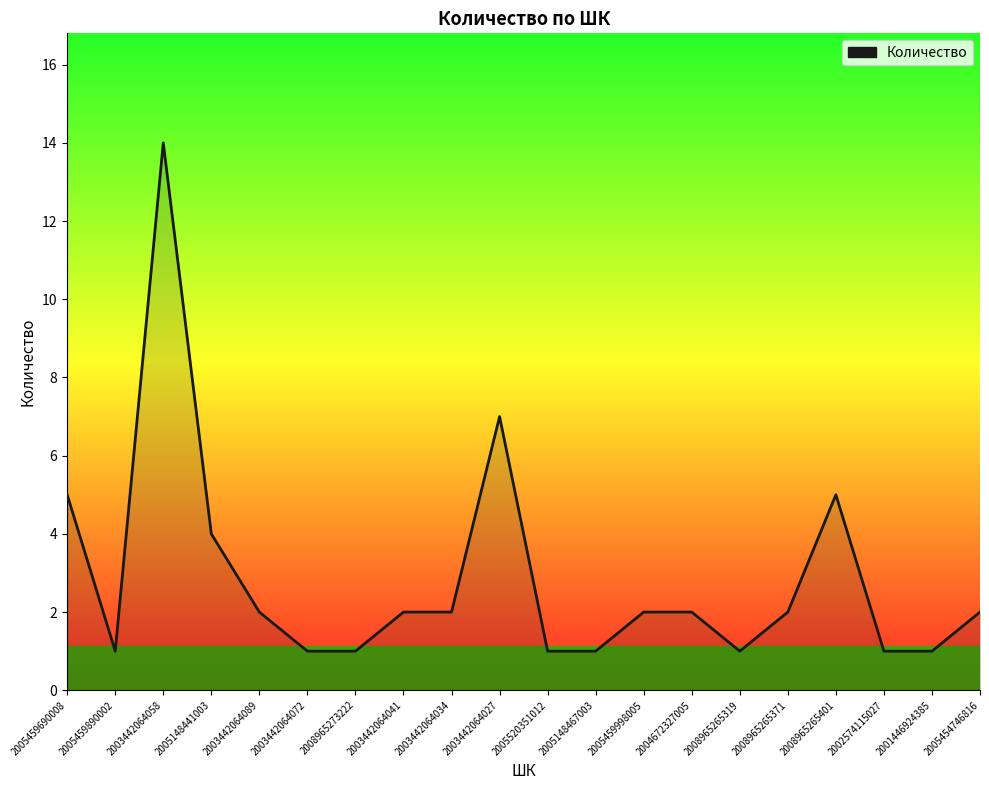

What is the maximum value shown in the chart?

14